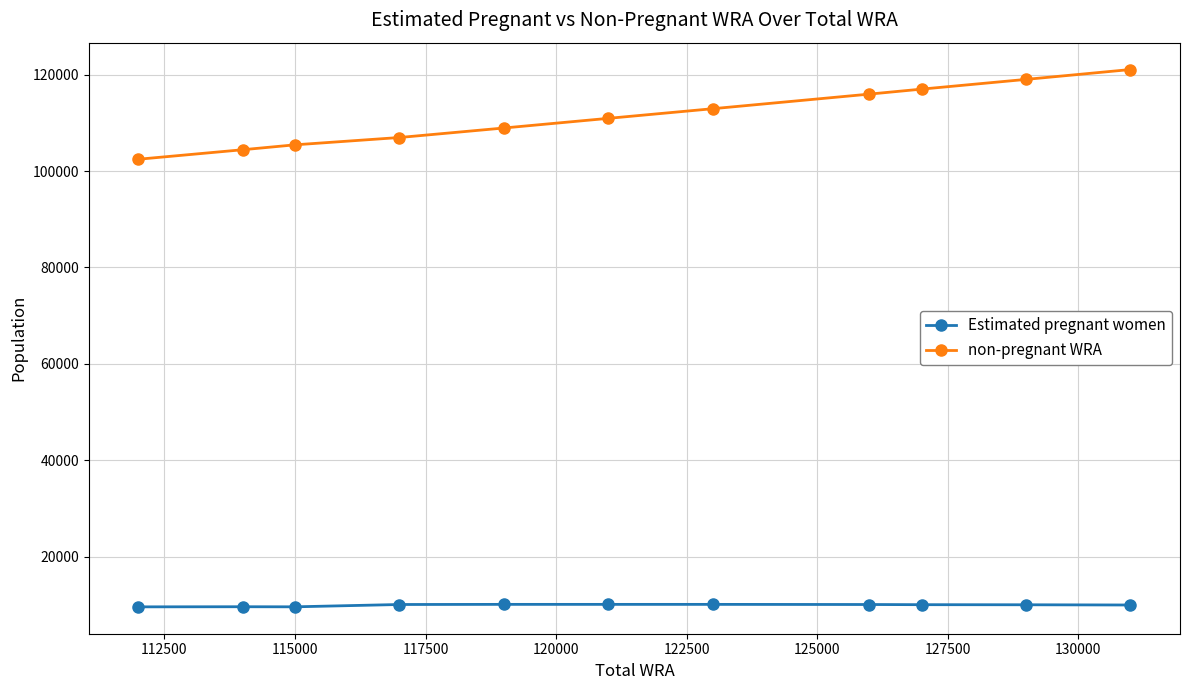

Rank the series by their average value, from lowest to highest.

Estimated pregnant women, non-pregnant WRA